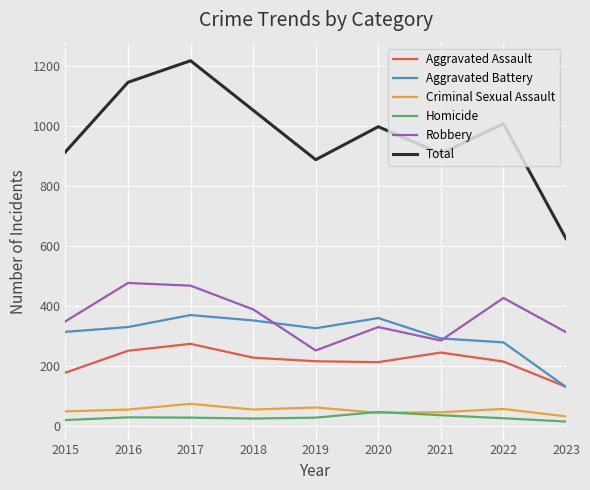

What is the difference between the maximum and second lowest values in the Aggravated Battery series?

91